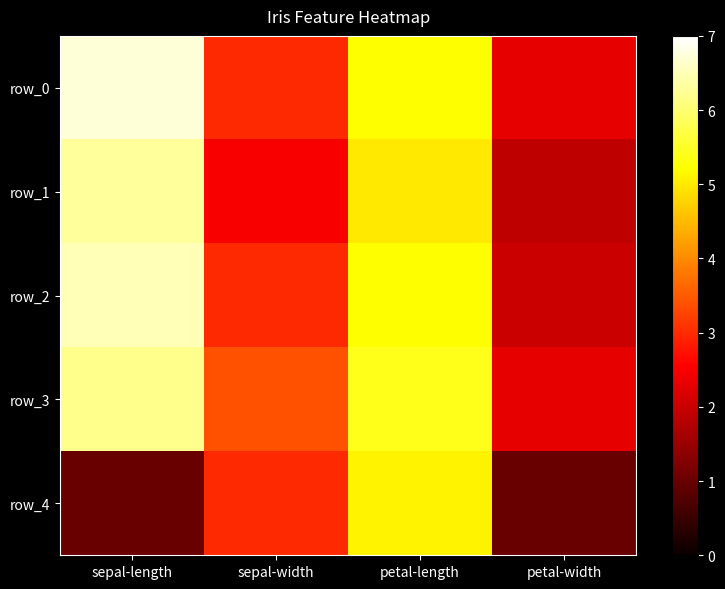

What is the sum of the row_2 values at petal-width and sepal-length?

8.5